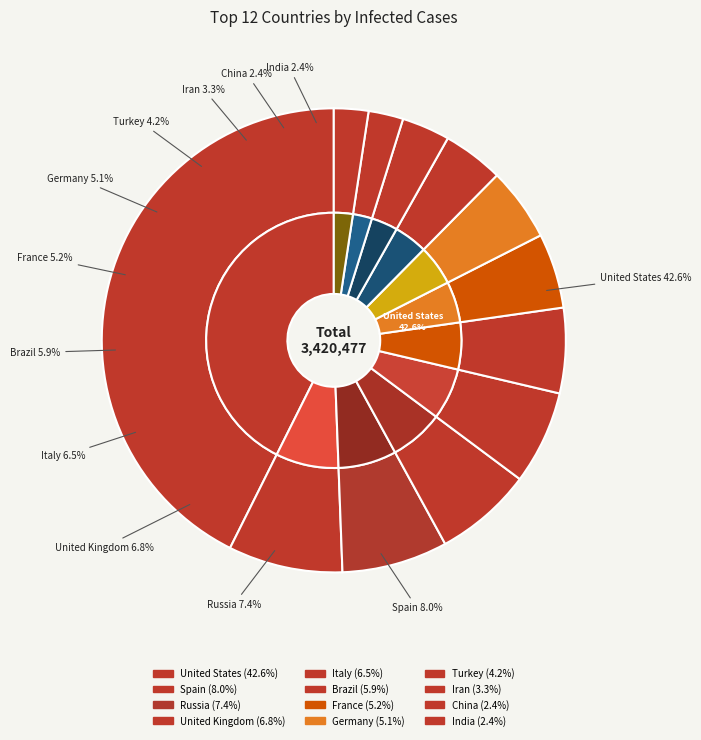

True or false: France accounts for 5% of the total.

True